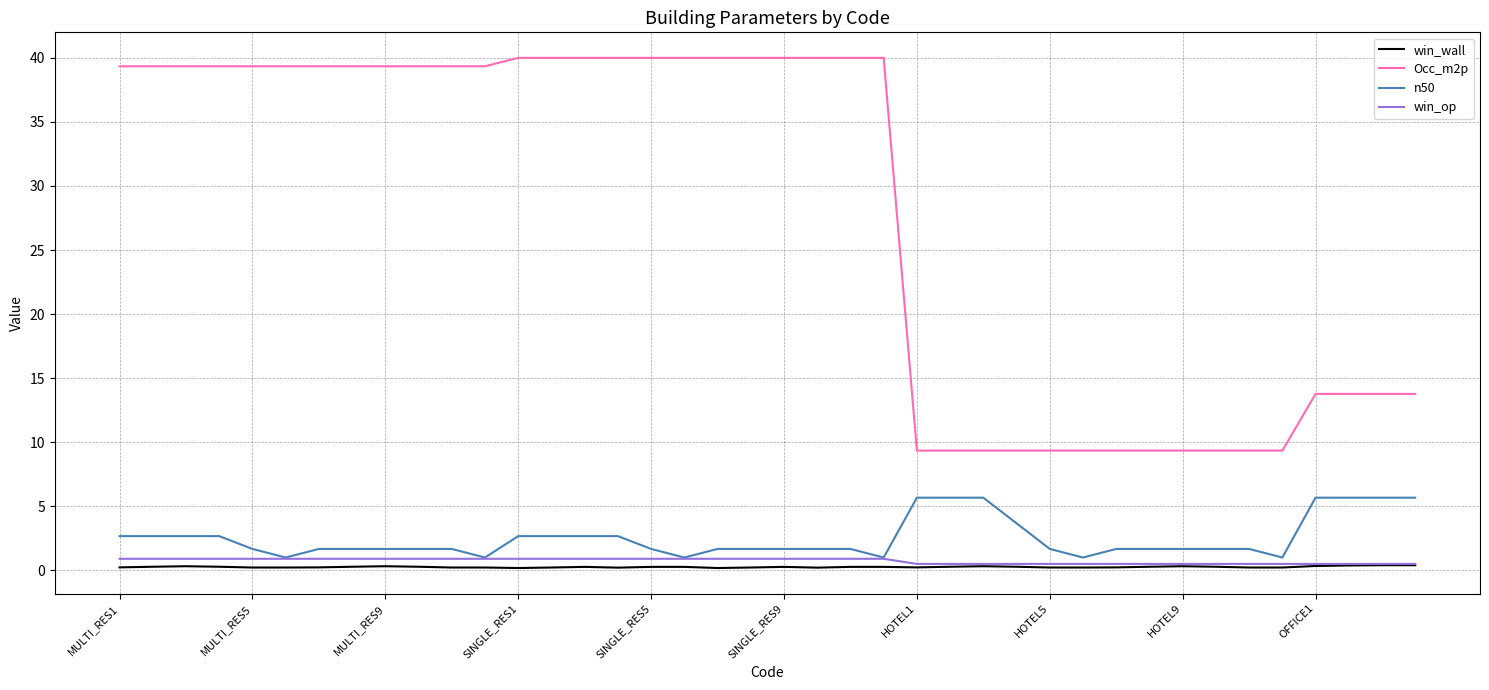

What is the greatest value displayed?

40.0